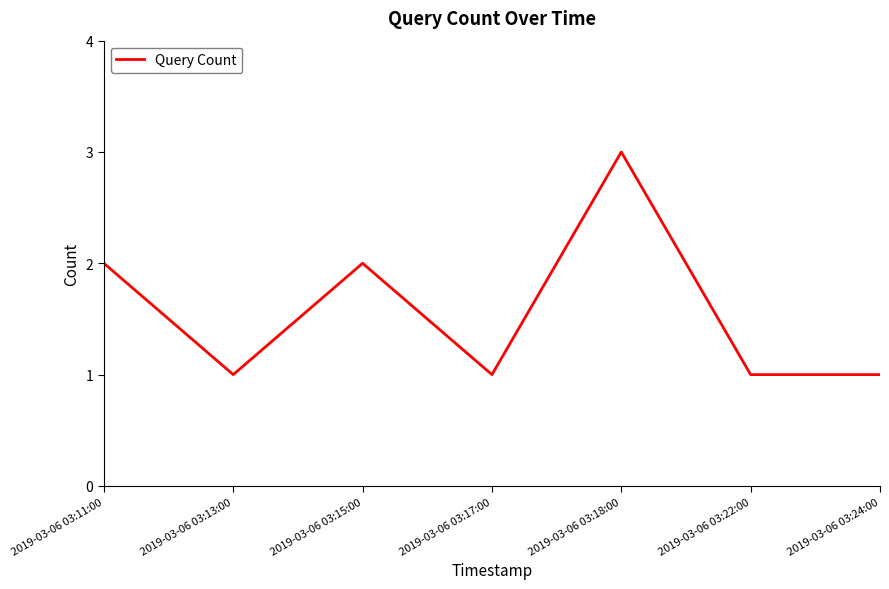

What position from the right is 2019-03-06 03:11:00?

7